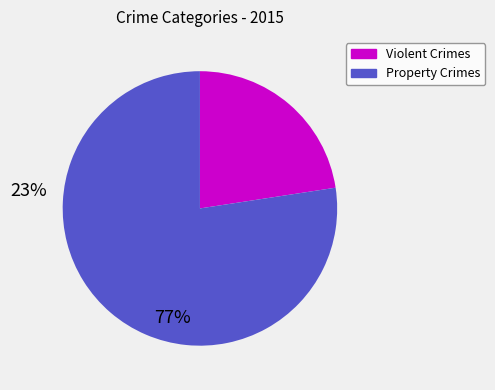

What is the smallest slice in the pie chart?

Violent Crimes